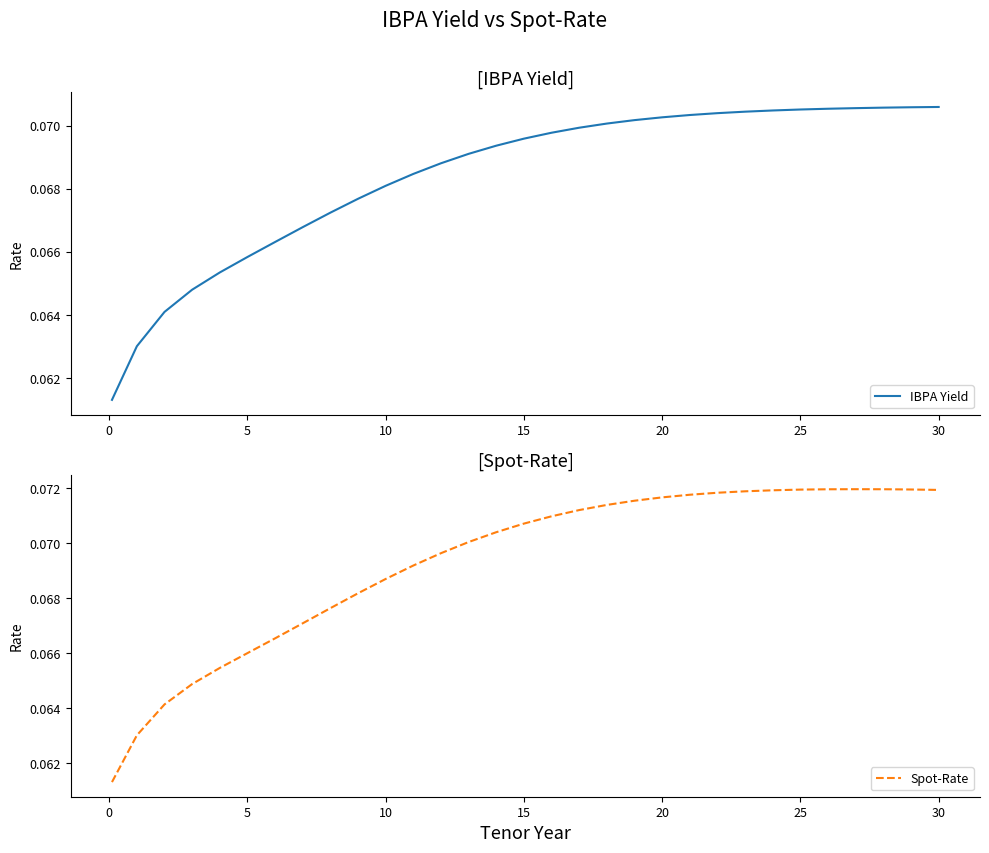

What is the minimum value for IBPA Yield?

0.1